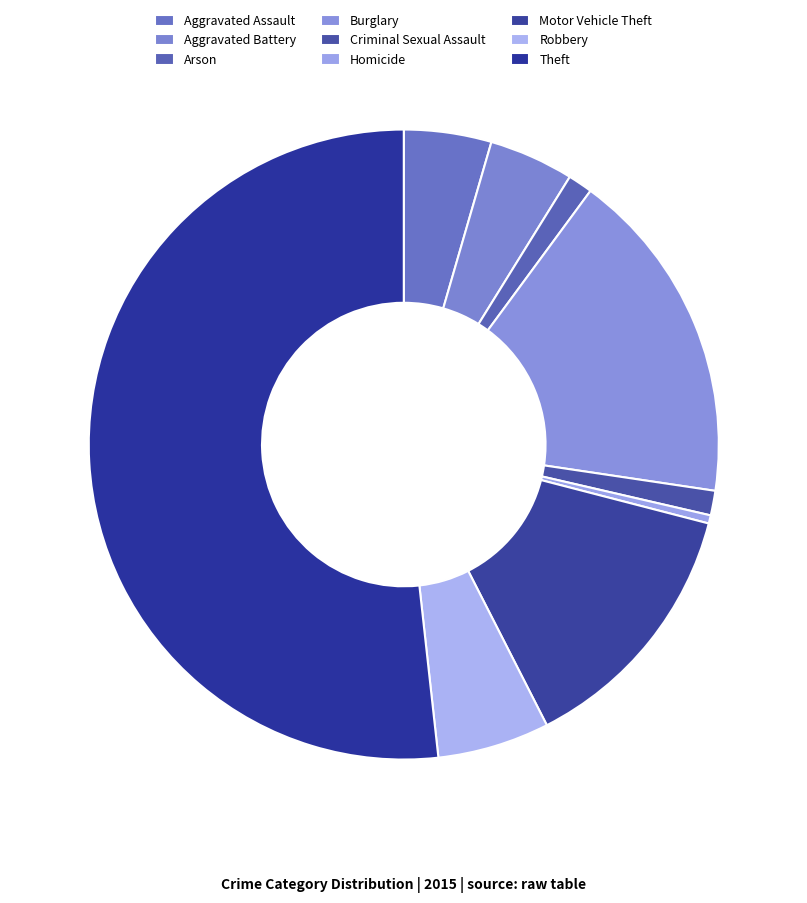

Does Criminal Sexual Assault account for over 50% of the chart?

No